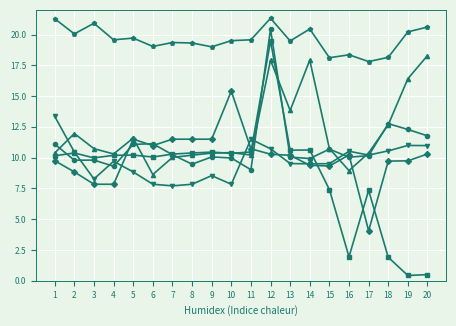

At which category is the sum across all series the highest?

12